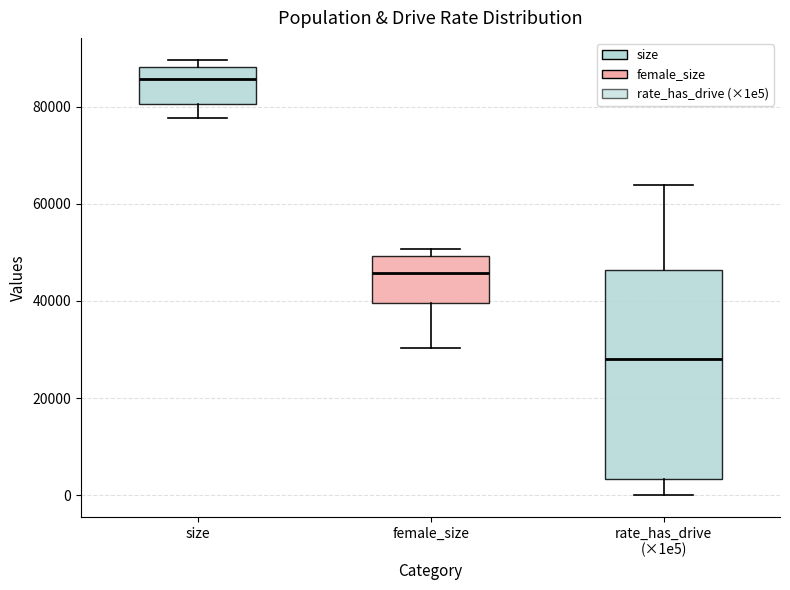

Which box is the tallest, from its lower edge to its upper edge?

rate_has_drive (×1e5)